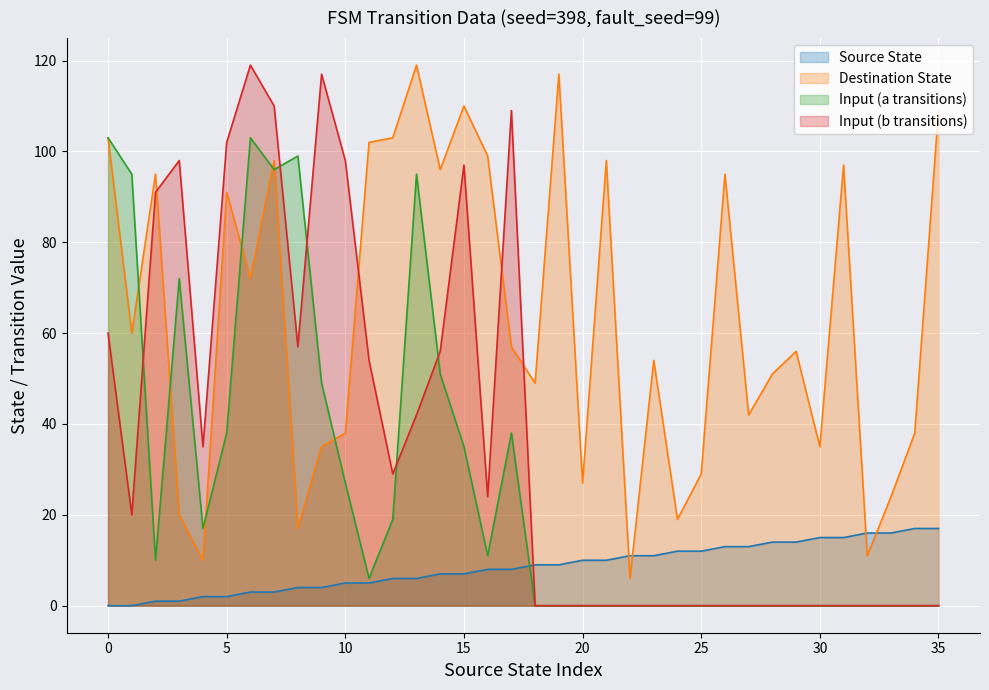

The value of input_symbol_b at 30 is -50. True or false?

False